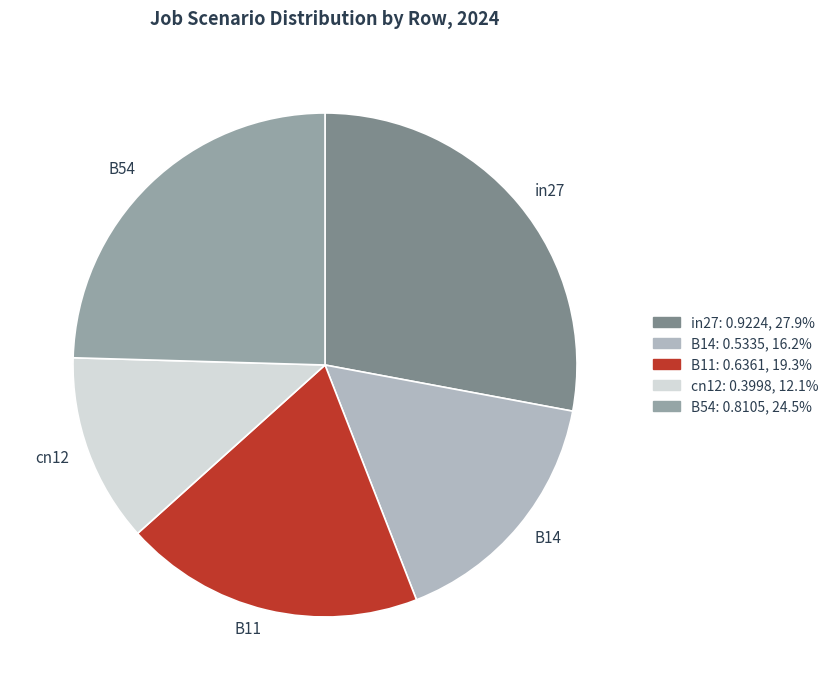

Is there a majority slice in this chart?

No